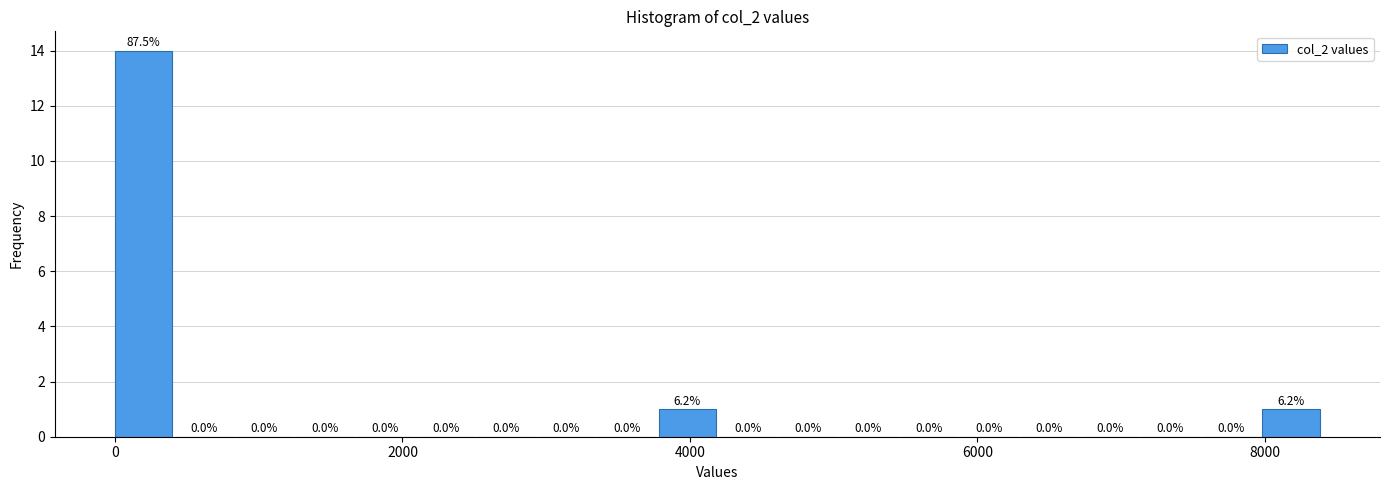

Around what value on the x-axis is the tallest bar? Give the approximate position of its centre, as read against the axis.

200